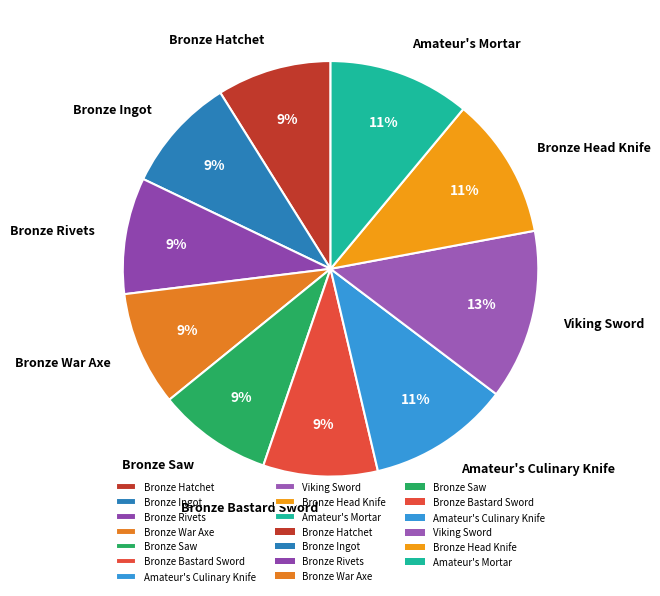

Approximately how many times larger is the value at Bronze Rivets compared to Bronze Ingot?

1.0